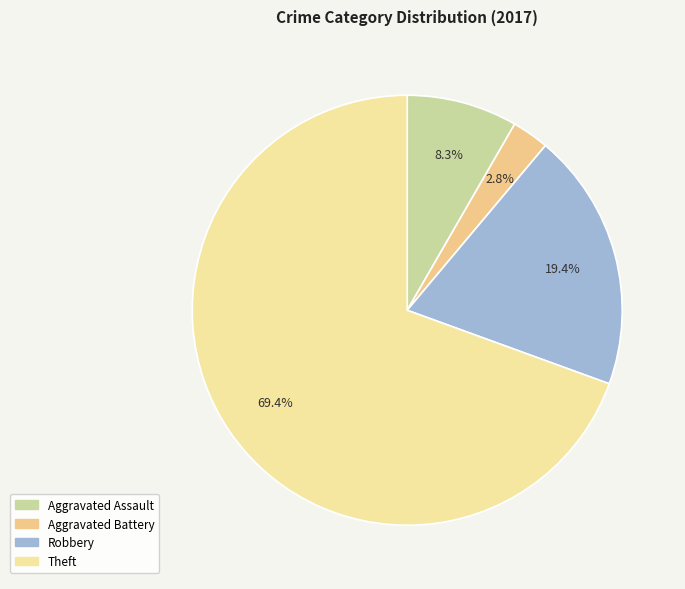

Is it true that Robbery is 28% of the pie?

False